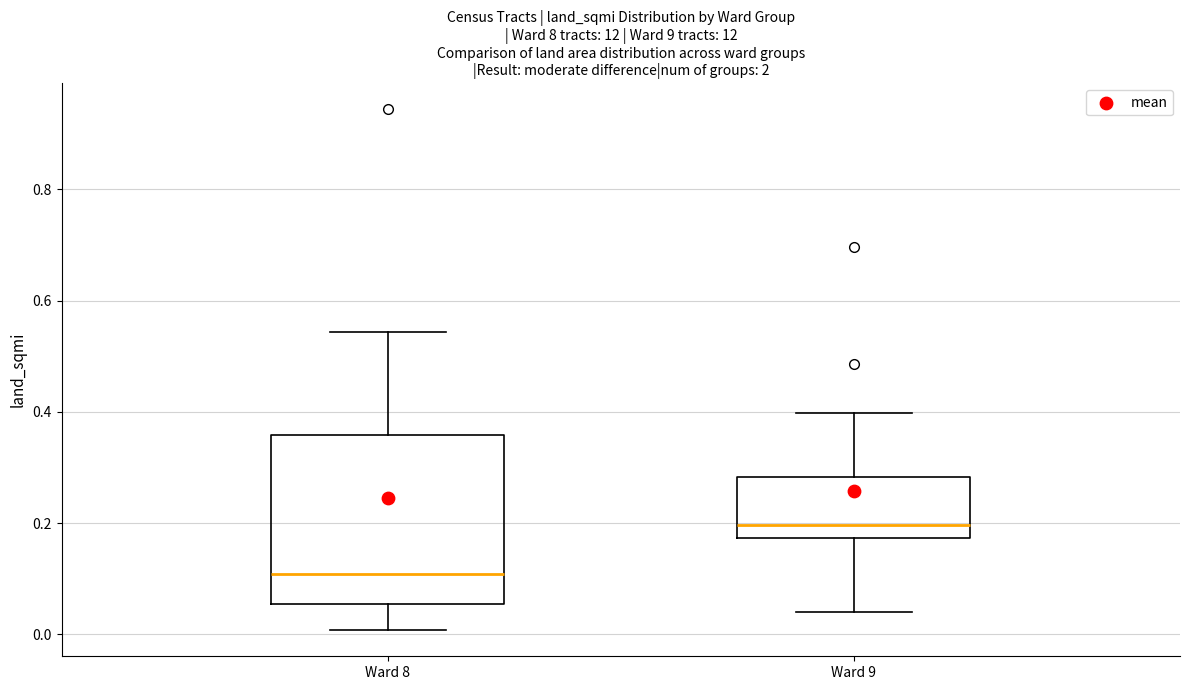

Reading left to right, read every box against the y-axis: the position of its median line, the range the box covers, and the ends of its whiskers. The values are not printed on the chart, so give them approximately, as read against the axis.

Ward 8: median 0.10, box 0.06 to 0.36, whiskers 0.00 to 0.54
Ward 9: median 0.20, box 0.18 to 0.28, whiskers 0.04 to 0.40